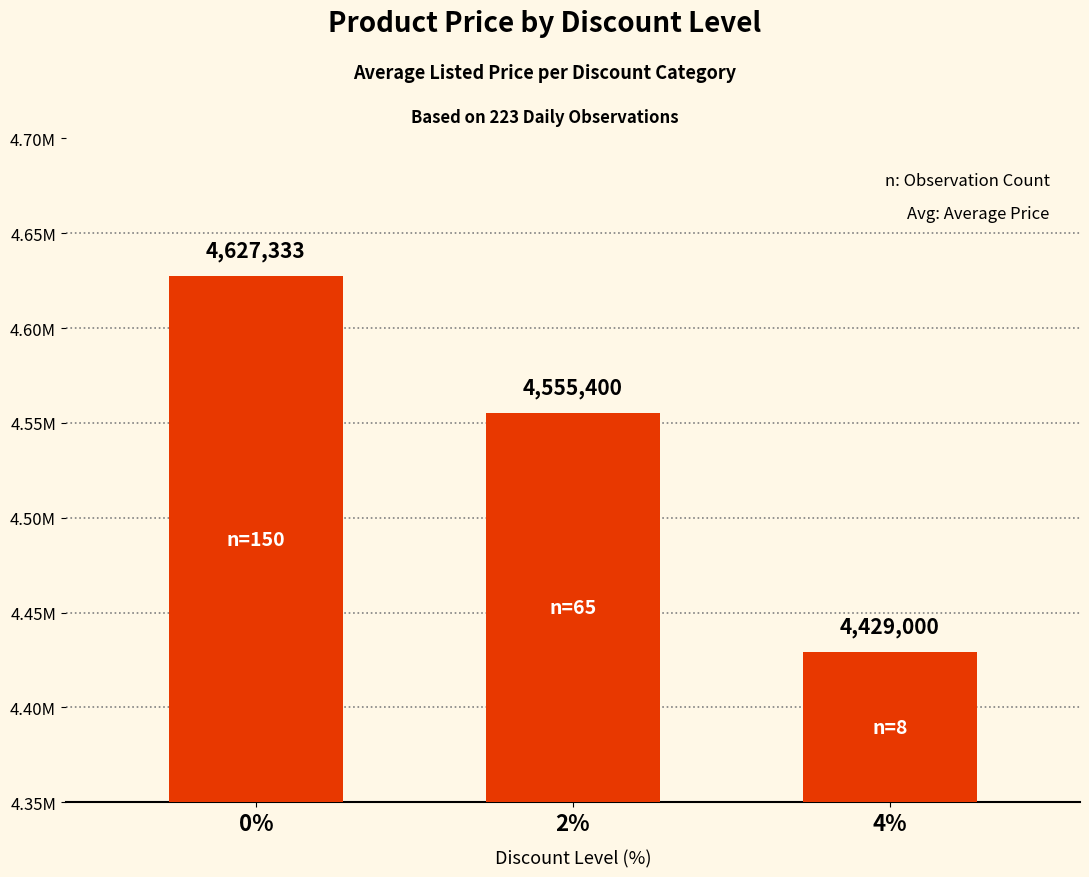

Rank the categories by value from highest to lowest.

0%, 2%, 4%